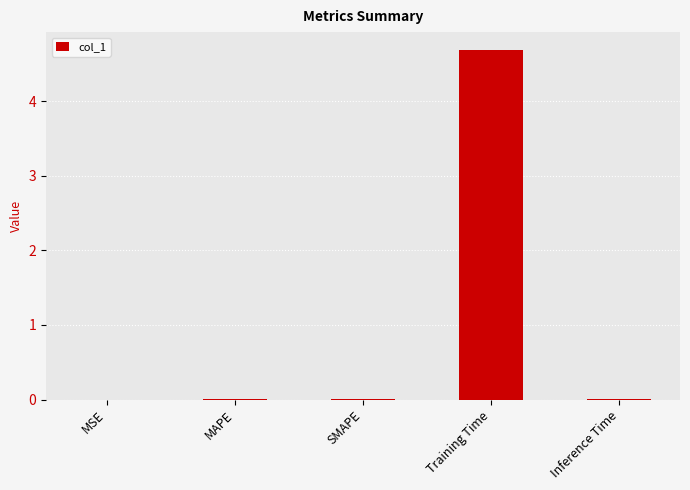

Is it true that the value at Training Time is 8.3?

False